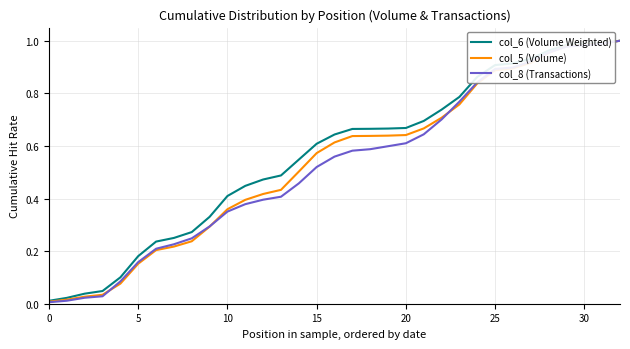

Which series has the widest spread of values?

col_8 (Transactions)